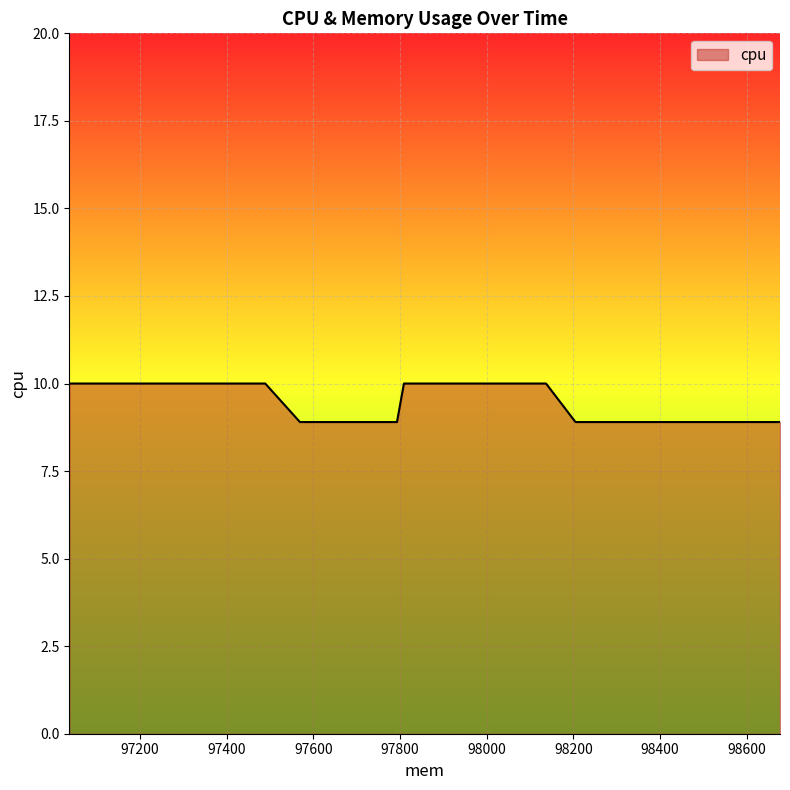

Is it true that the value at 15 is 15.2?

False